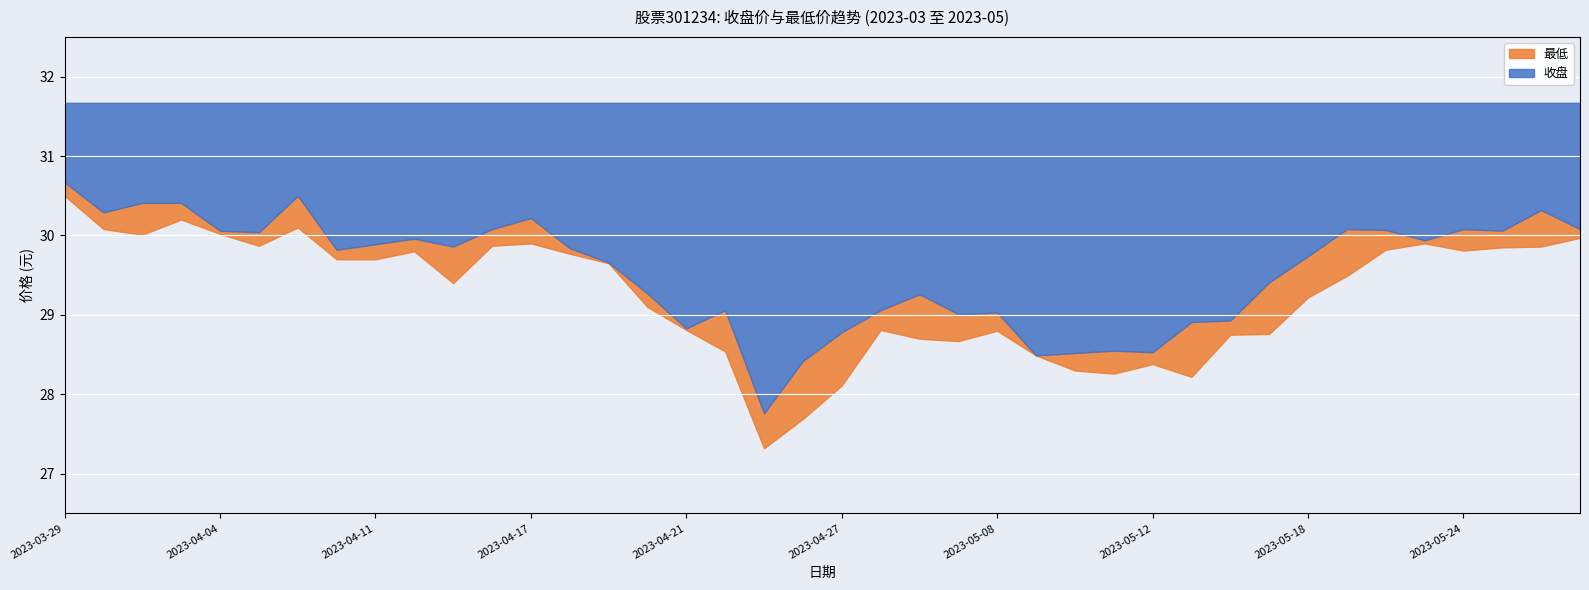

Rank the series at 2023-05-26 from highest to lowest value.

收盘, 最低